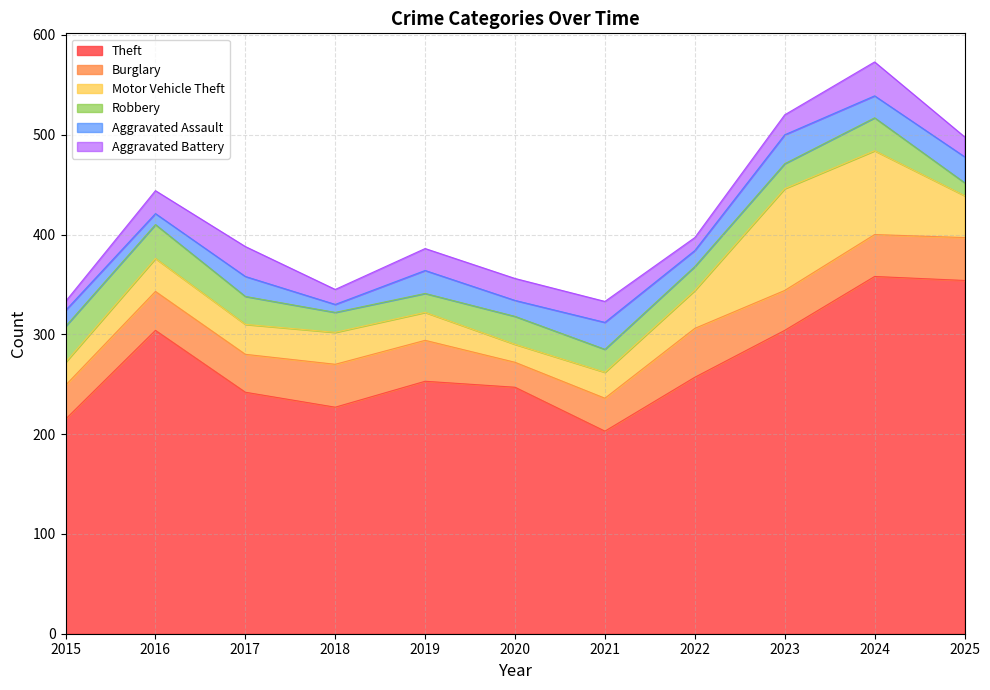

How many lines are shown in the chart?

6